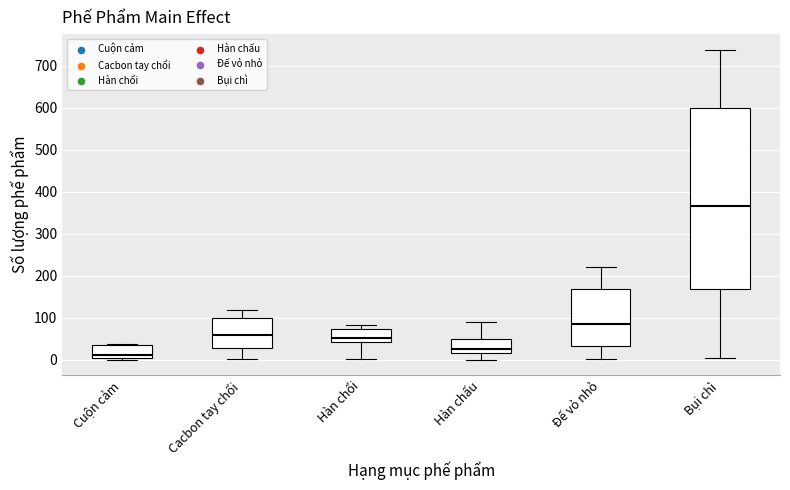

Reading left to right, read every box against the y-axis: the position of its median line, the range the box covers, and the ends of its whiskers. The values are not printed on the chart, so give them approximately, as read against the axis.

Cuộn cảm: median 10, box 0 to 40, whiskers 0 (just below the box's lower edge) to 40
Cacbon tay chổi: median 60, box 30 to 100, whiskers 0 to 120
Hàn chổi: median 50, box 40 to 70, whiskers 0 to 80
Hàn chấu: median 30, box 20 to 50, whiskers 0 to 90
Đế vỏ nhỏ: median 80, box 30 to 170, whiskers 0 to 220
Bụi chì: median 370, box 170 to 600, whiskers 0 to 740